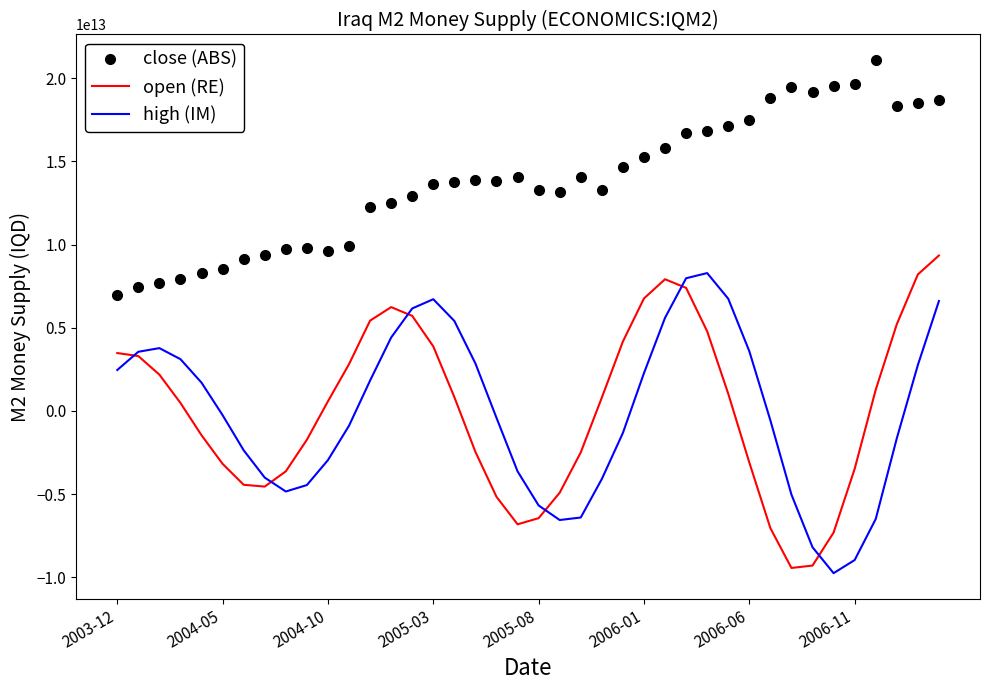

True or false: close (ABS) and high (IM) cross at least once.

False